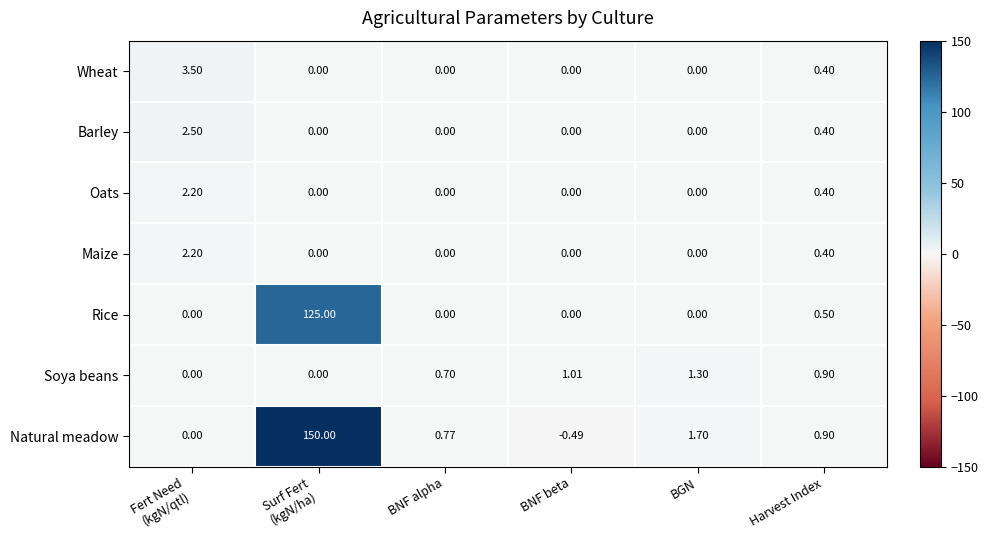

Which label corresponds to the smallest value in the chart?

BNF beta